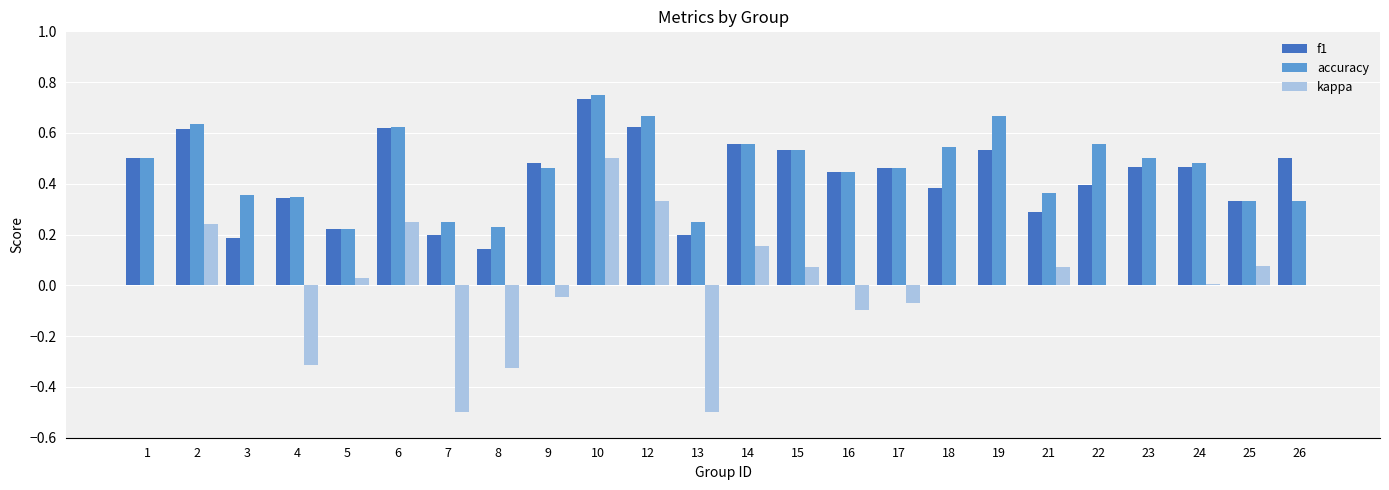

Between 12 and 16, which series saw the biggest shift?

kappa